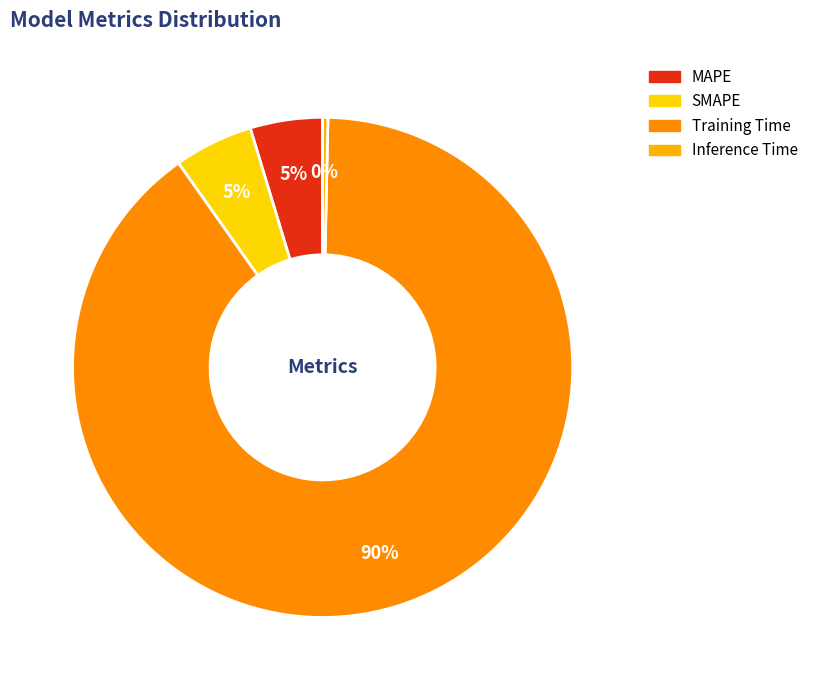

Count the number of slices in the pie.

4